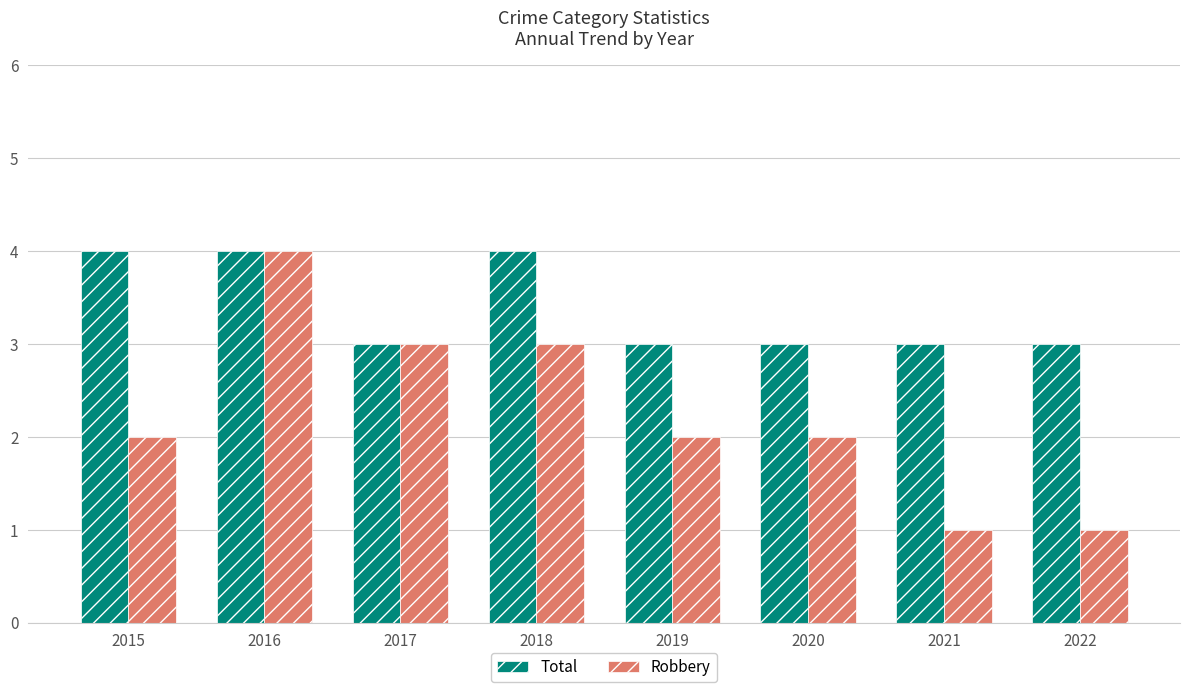

What is the approximate value of Robbery at 2022?

1